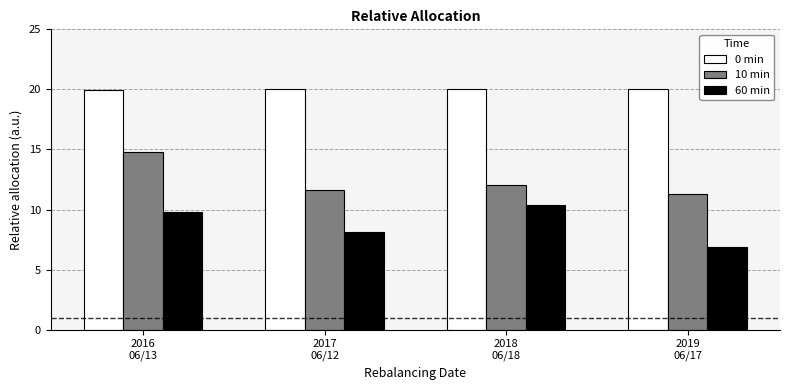

At 2016
06/13, list the series in order from smallest to largest.

60 min, 10 min, 0 min